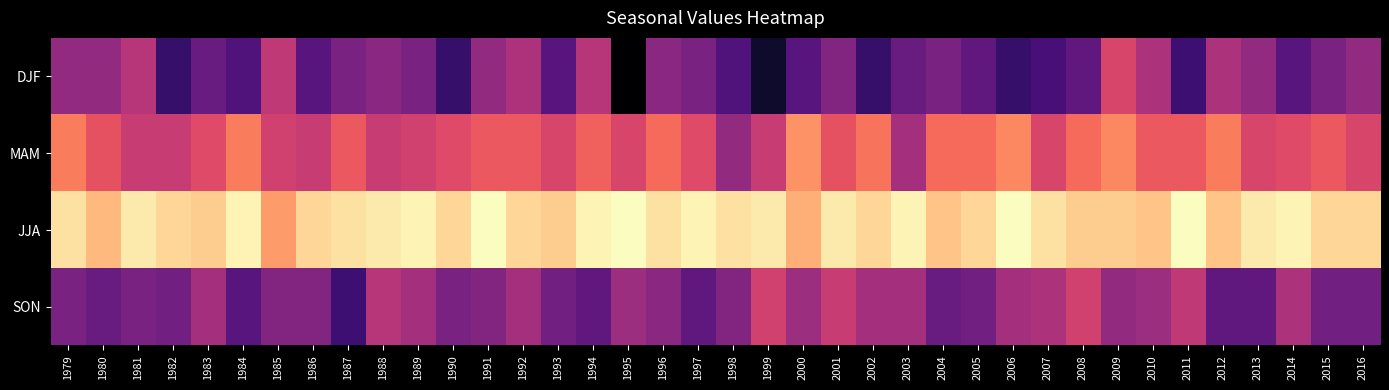

At which category is the sum across all series the highest?

2009